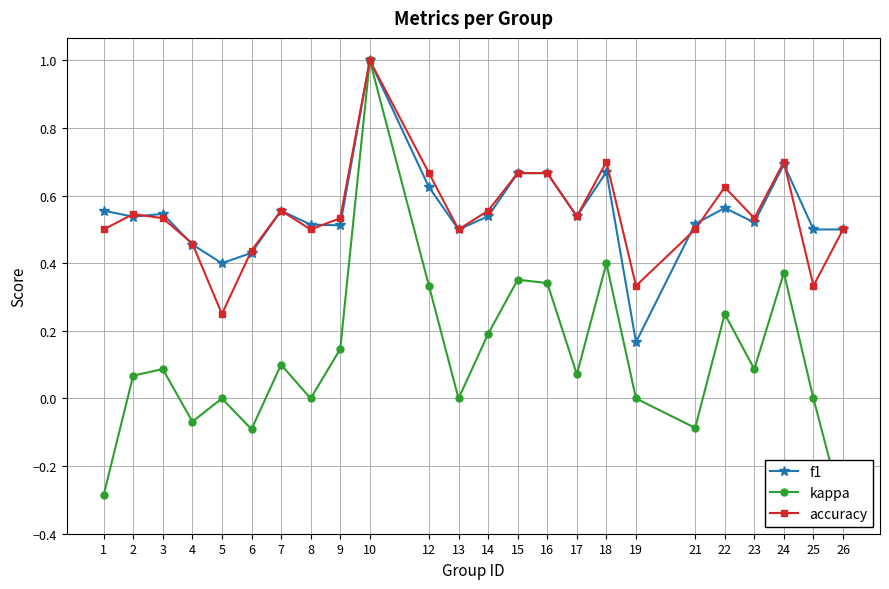

At which category does f1 reach its first local valley?

2